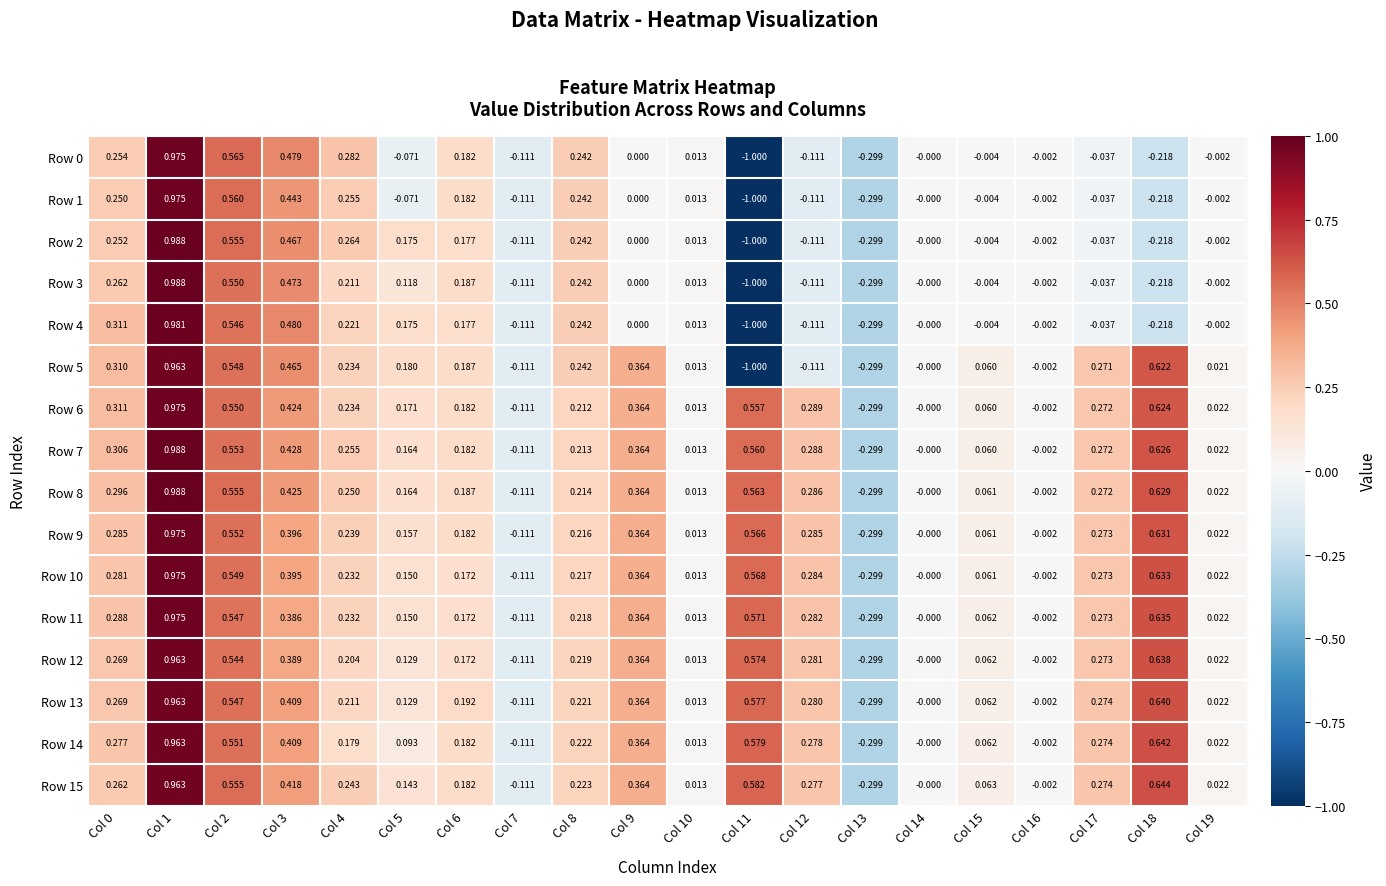

Which series has the largest total across all categories?

Row 7